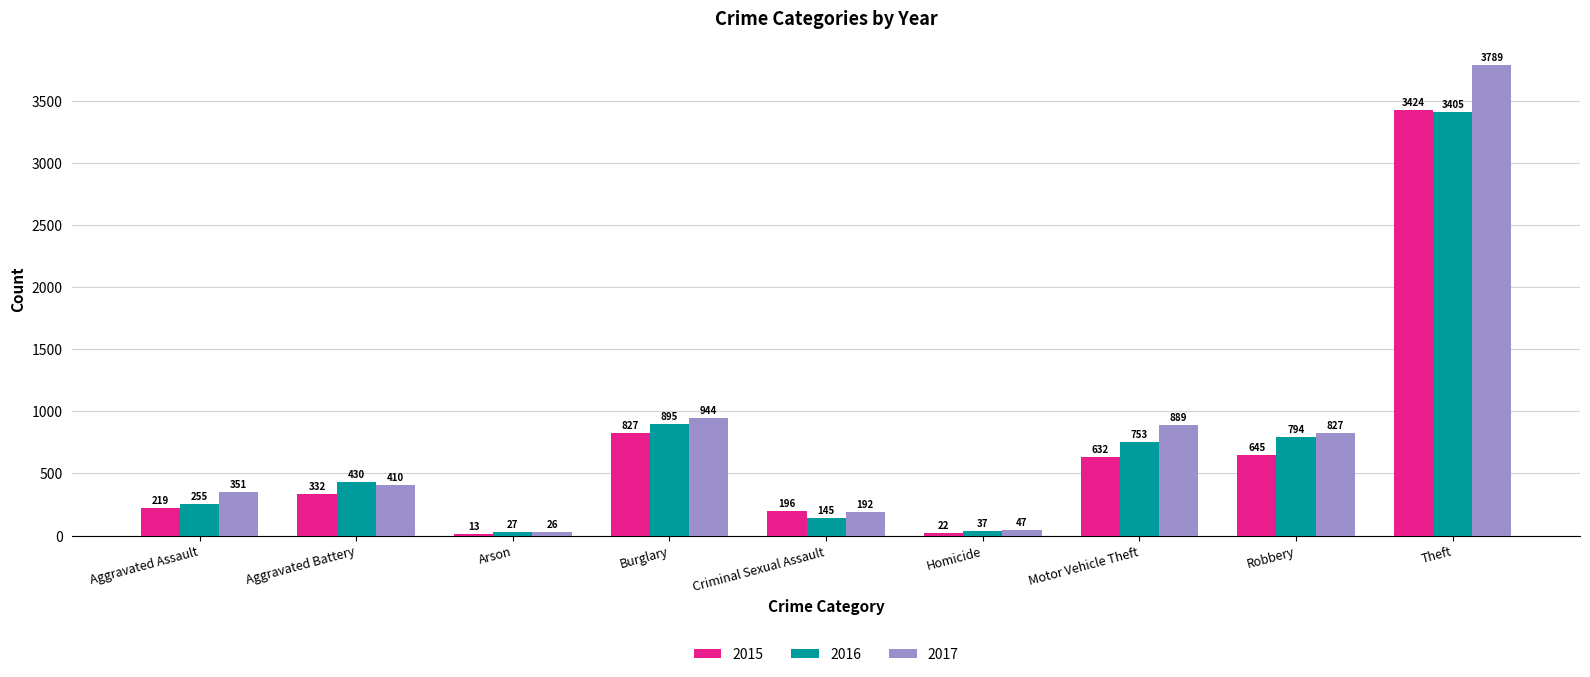

Is it true that 2017 equals 114 at Aggravated Battery?

False